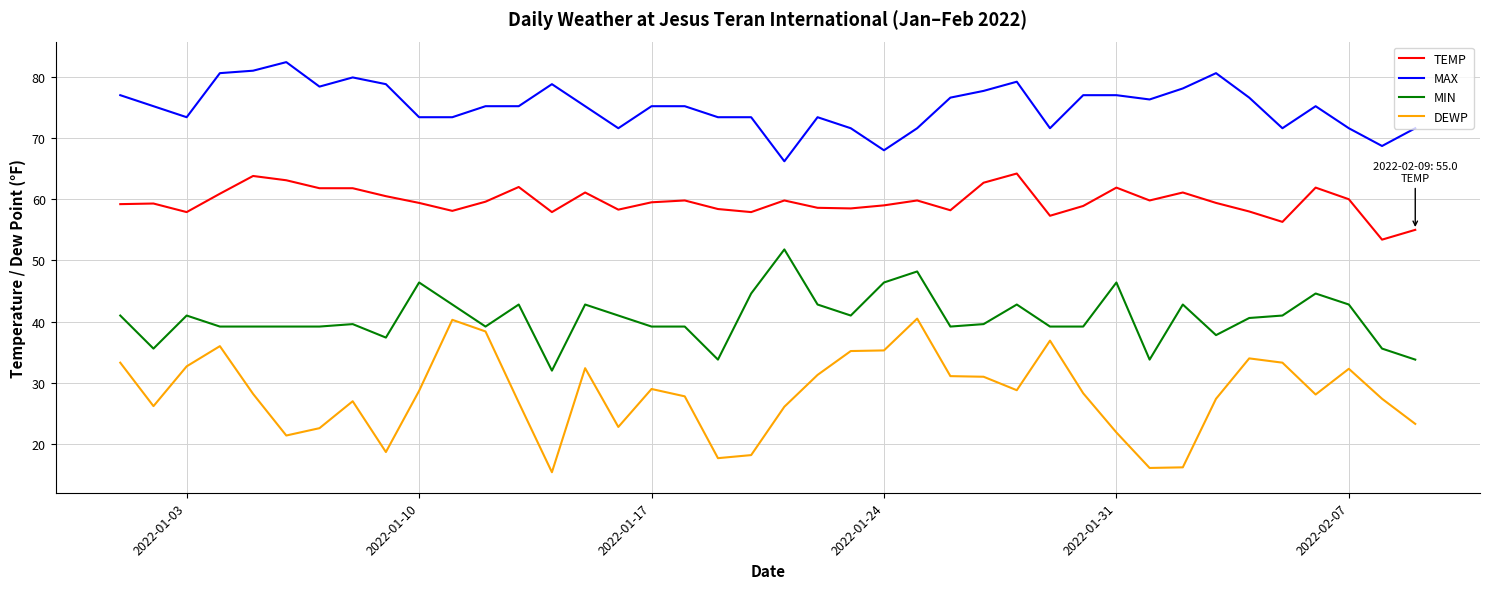

Does the chart display data point markers on the line(s)?

No